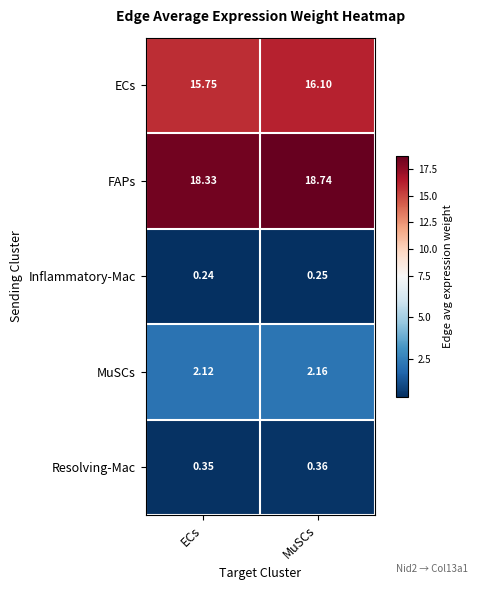

Rank the series at ECs from highest to lowest value.

FAPs, ECs, MuSCs, Resolving-Mac, Inflammatory-Mac